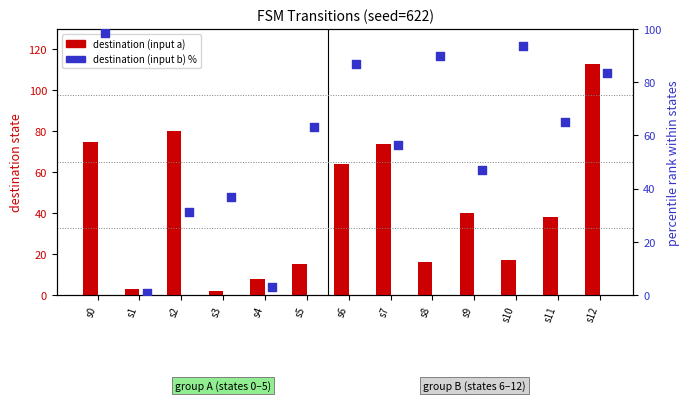

Is the value of destination (input b) % at s9 greater than the value of destination (input a) at s3?

Yes